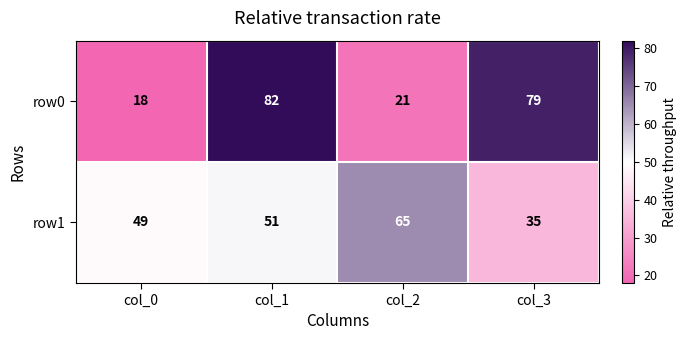

What is the greatest value displayed?

82